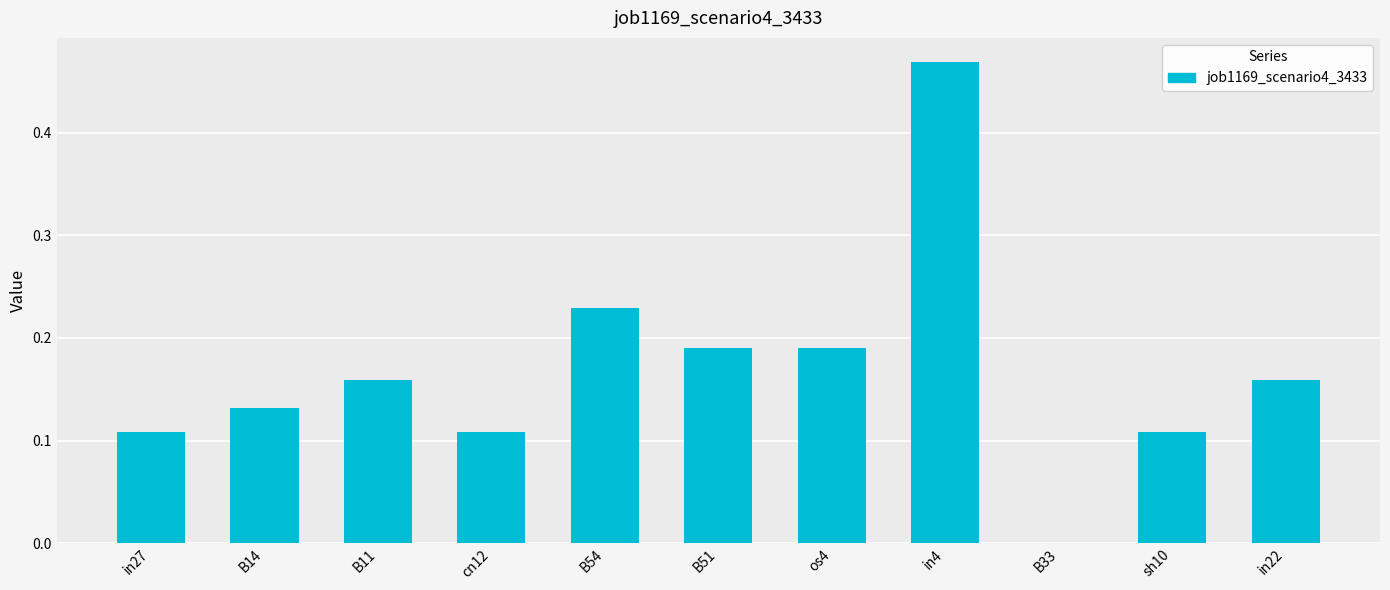

What is the sum of all values?

1.9